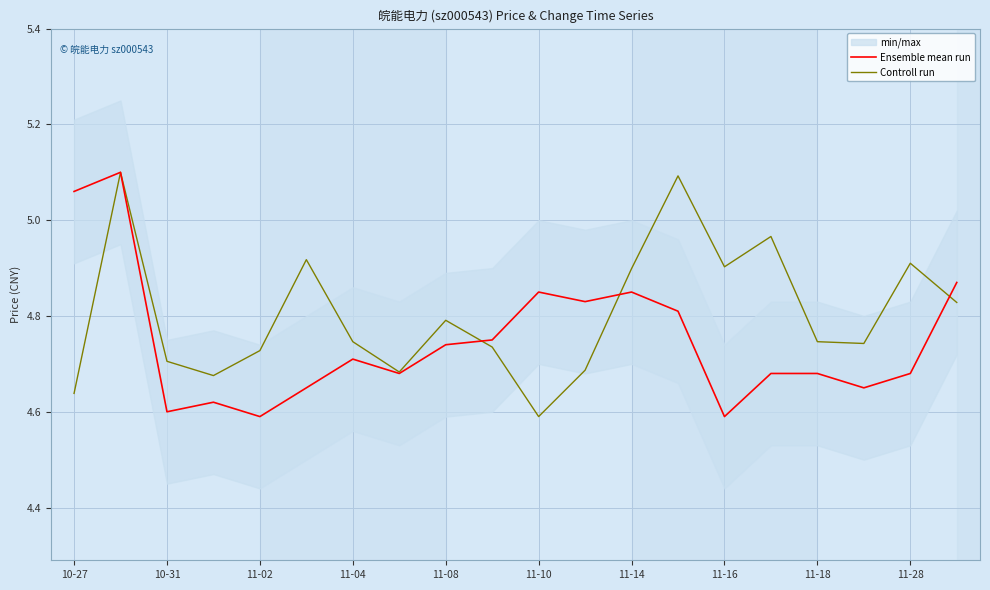

At which label does Controll run reach its minimum?

11-10